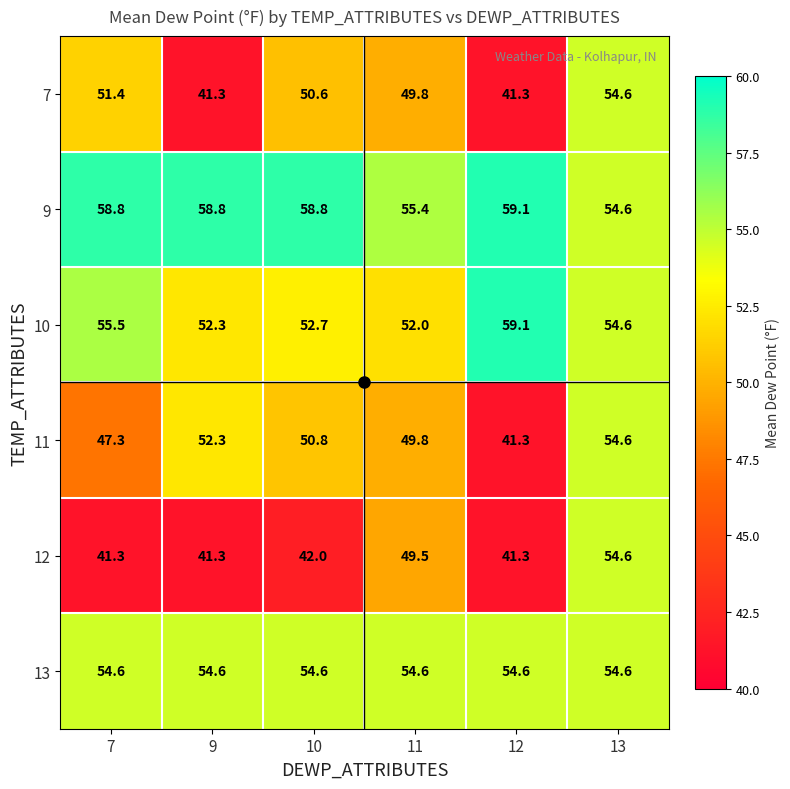

Where is 11 nearest to the value 47?

7